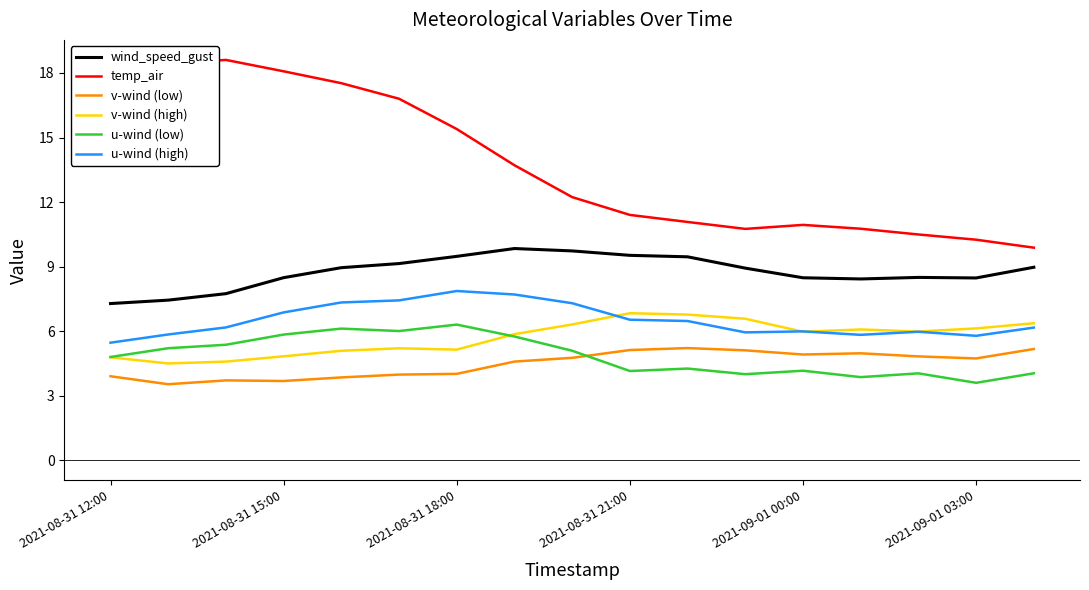

What is the smallest value displayed?

3.5